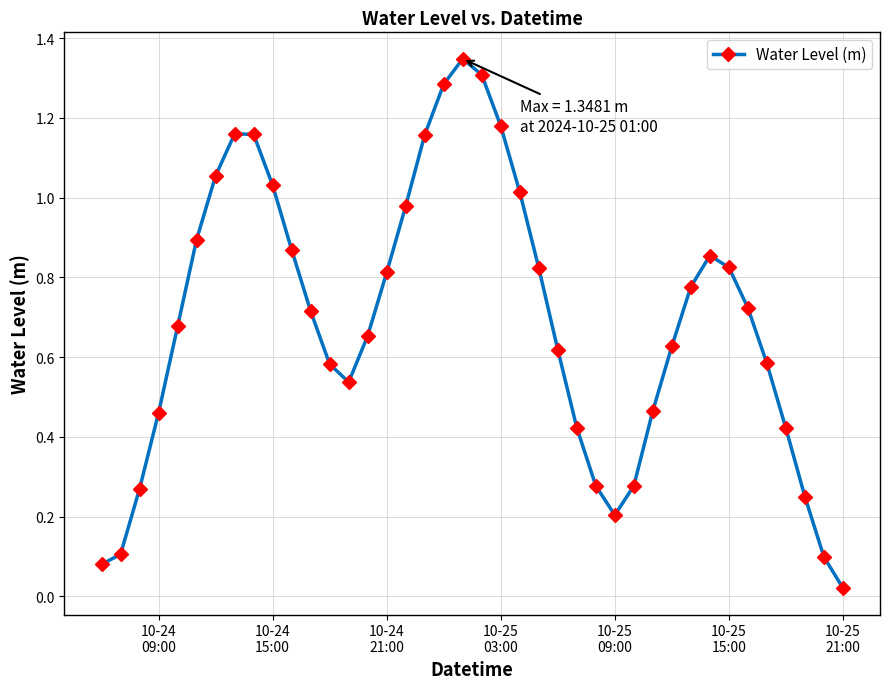

How many points are higher than both their immediate neighbors (excluding endpoints)?

3